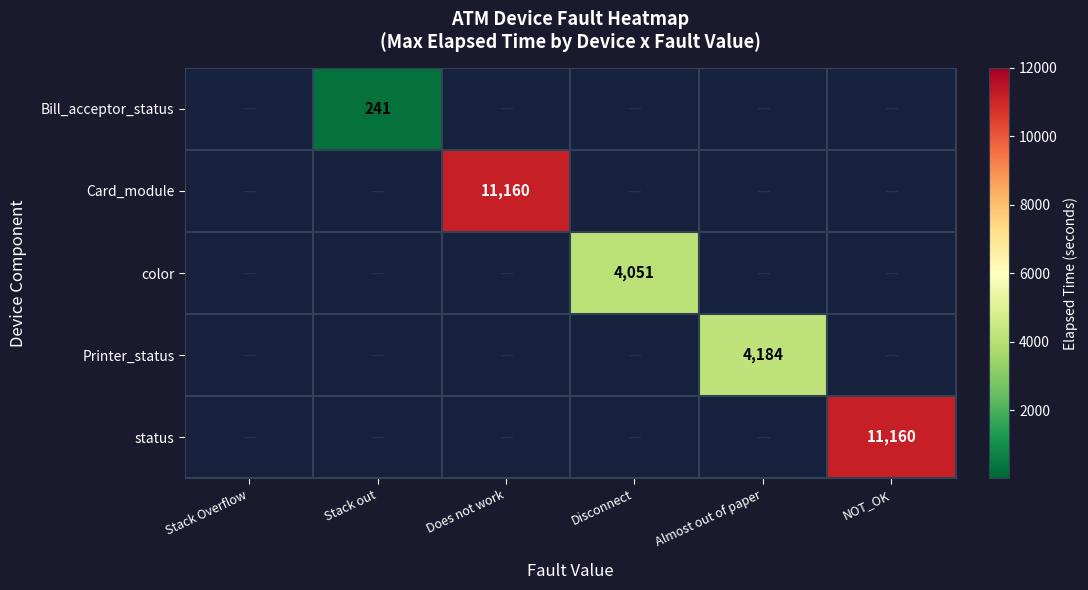

At which label does status reach its peak?

NOT_OK